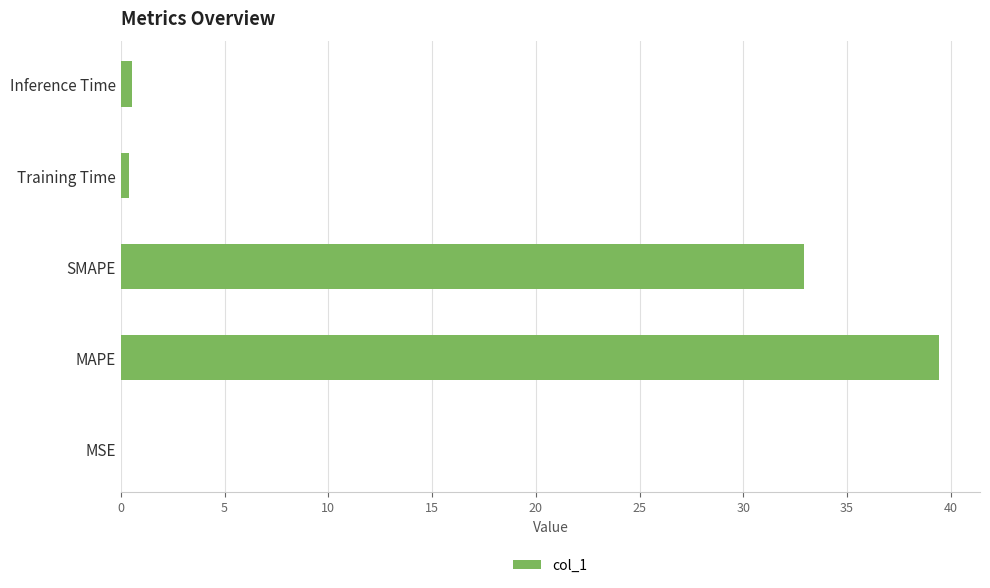

How many categories are shown in the chart?

5